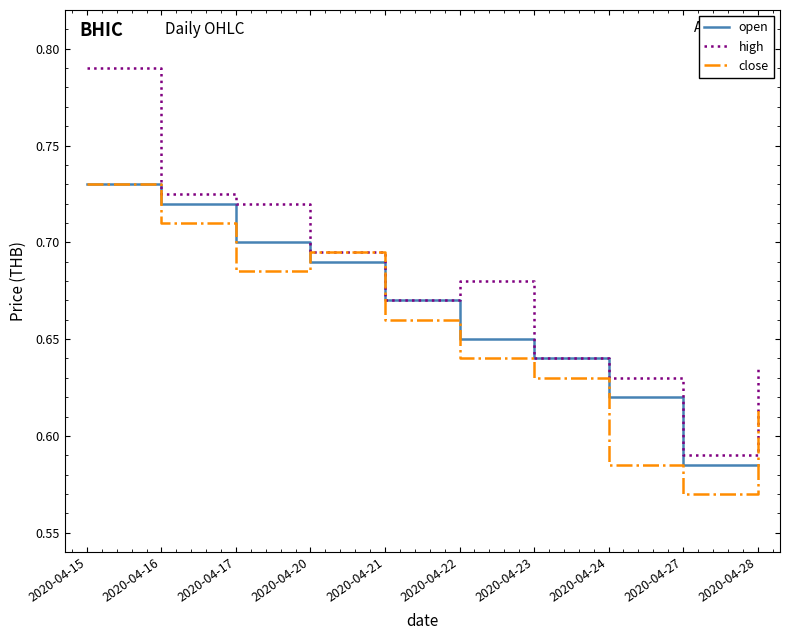

Which category has the lowest value across all series?

2020-04-27